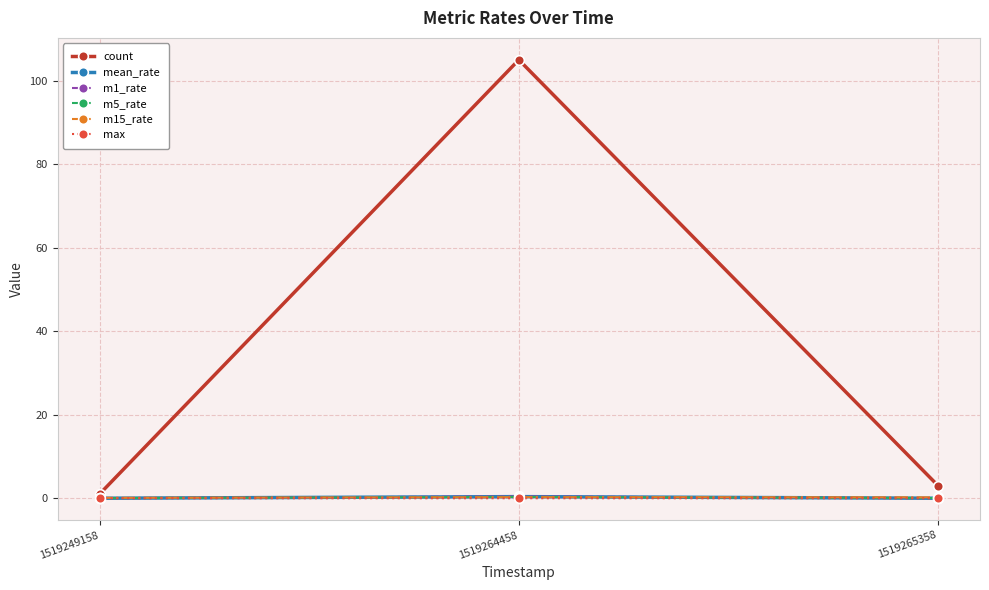

True or false: max has a value of 0.0 at 1519249158.

True